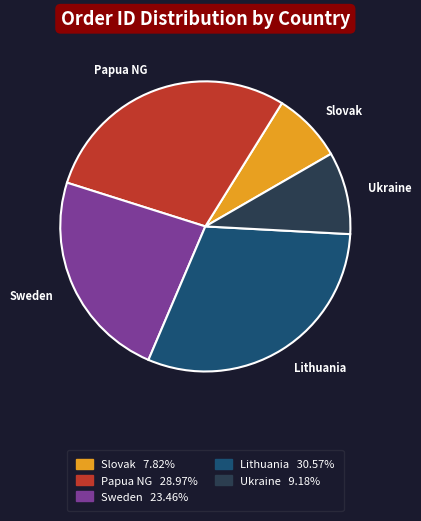

Is there any slice that represents more than half of the pie?

No